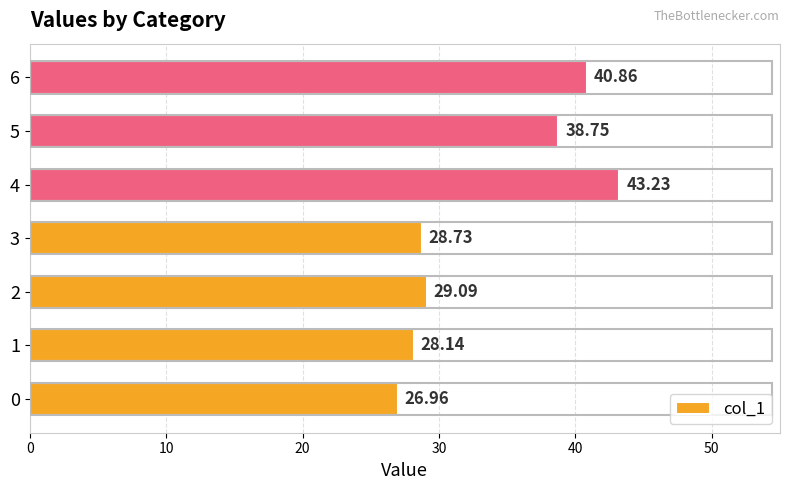

How many values are below 29?

3